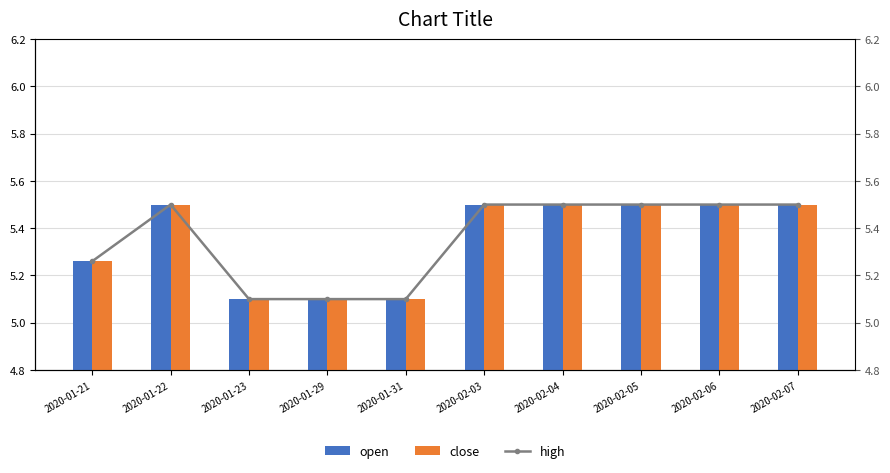

List the series in order of their peak value, highest first.

open, close, high